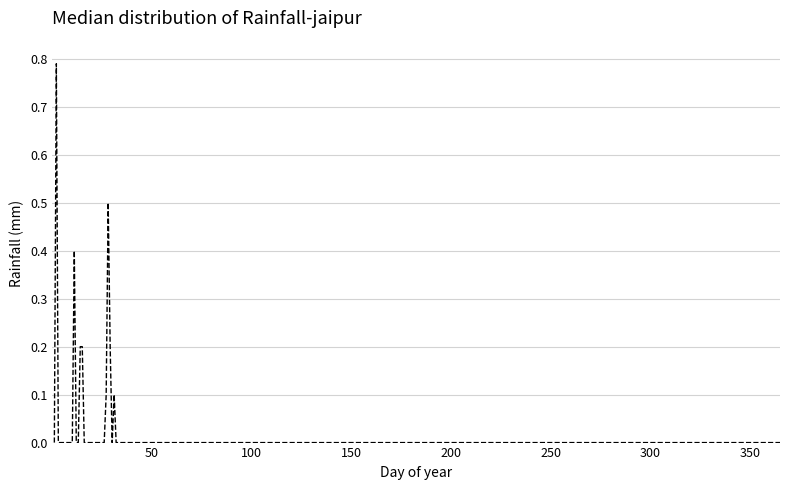

How many distinct data groups are displayed?

1